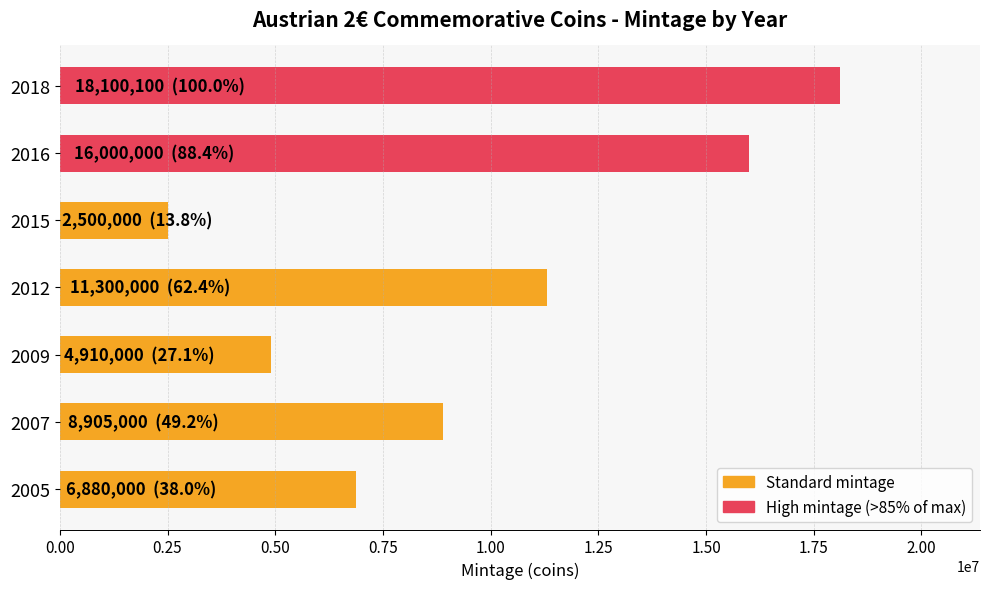

How many values are between 4910000 and 16000000?

5